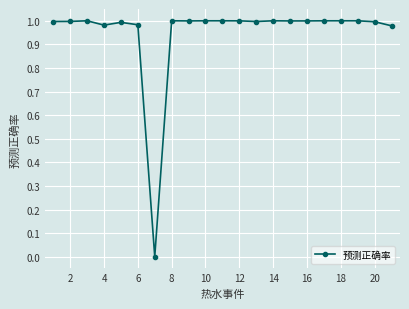

What is the sum of all values?

19.9